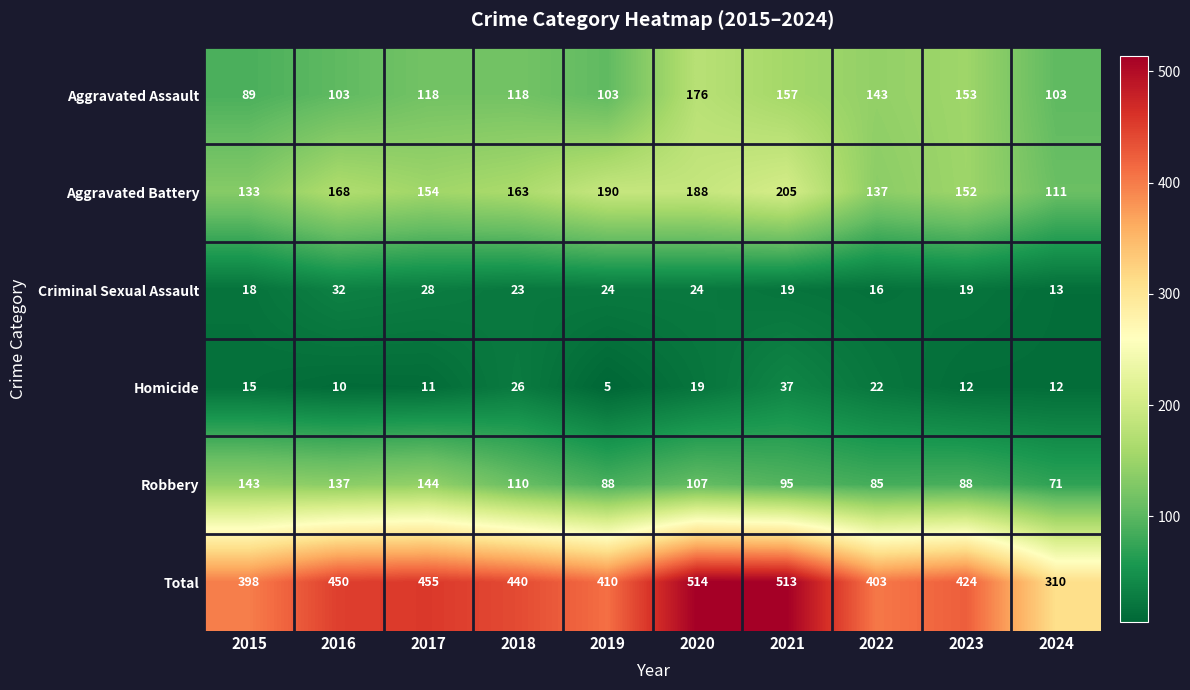

What is the difference between the second highest and minimum values in the Robbery series?

72